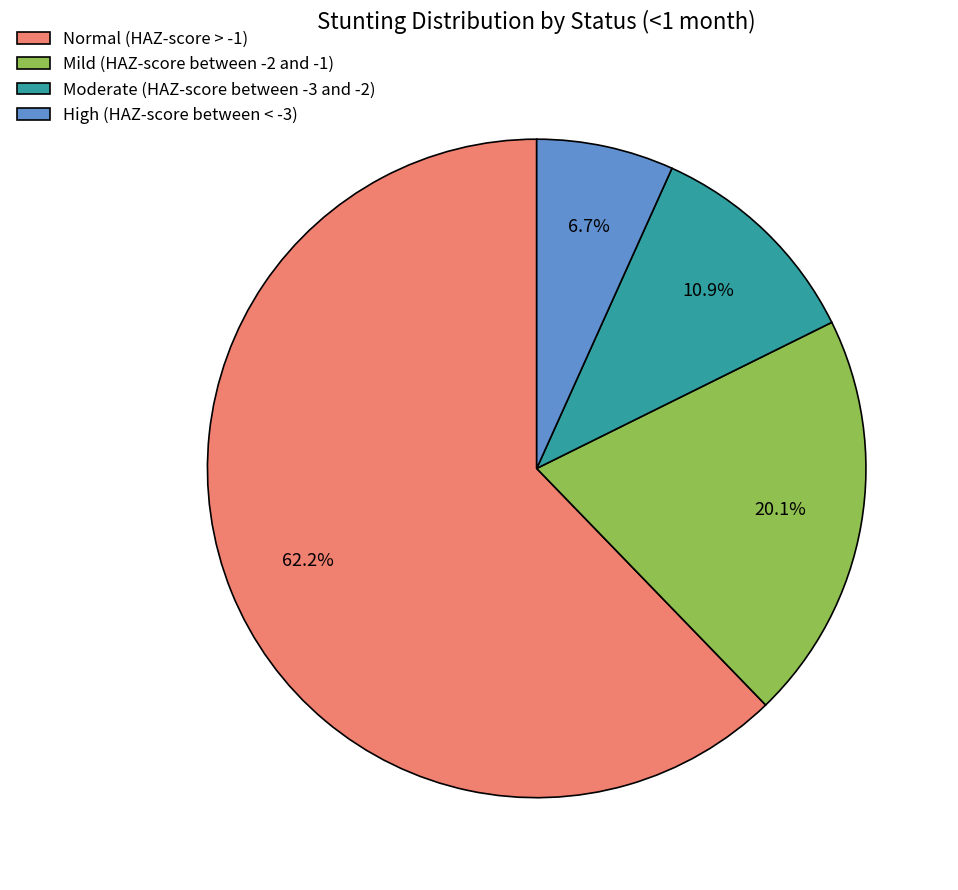

Does Normal (HAZ-score > -1) represent more than half of the total?

Yes